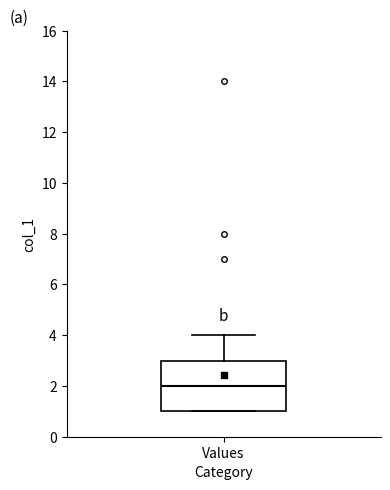

Where does the median line of the box for Values sit on the y-axis? The values are not printed on the chart, so give them approximately, as read against the axis.

2